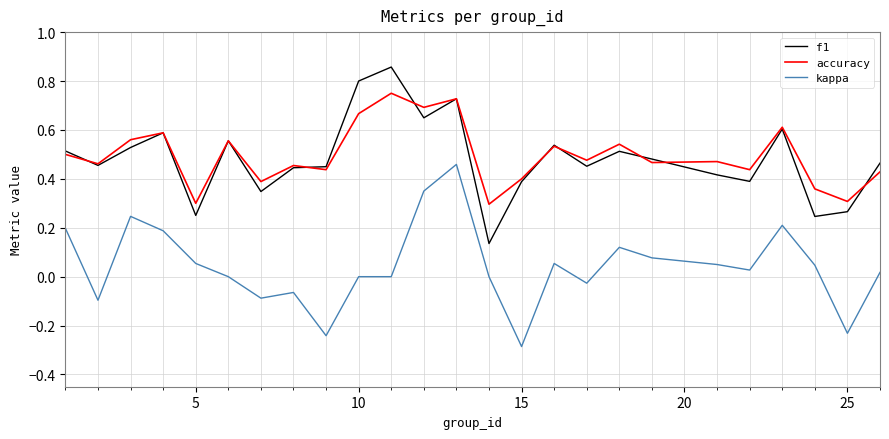

True or false: f1 and kappa intersect in this chart.

False